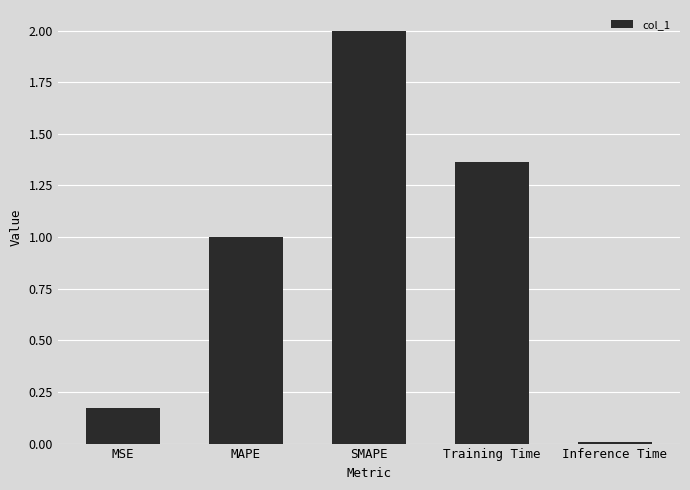

What is the label of the 4th bar from the right?

MAPE